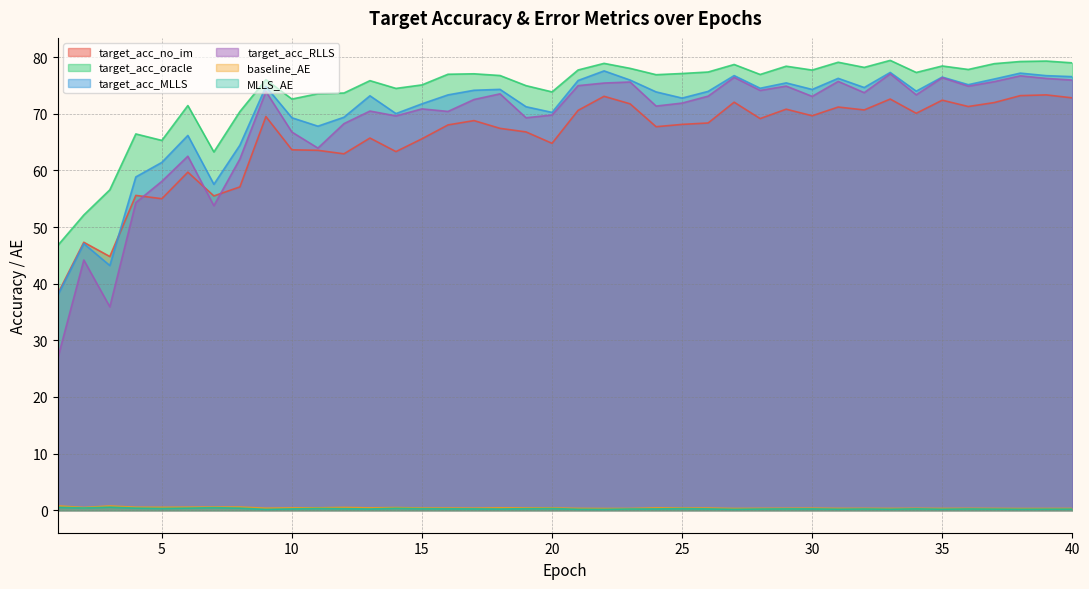

What is the difference between the highest and lowest values at 19?

74.7